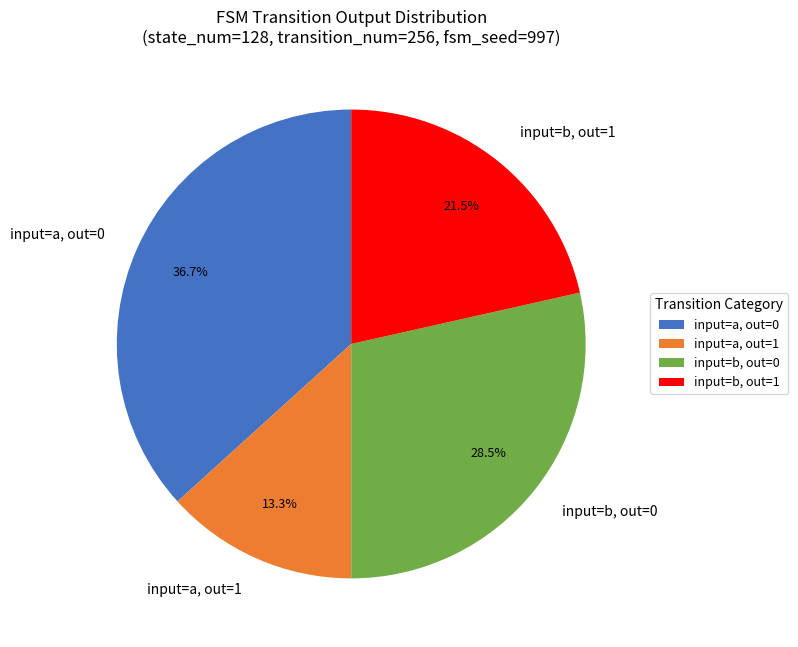

Does any single category account for the majority?

No